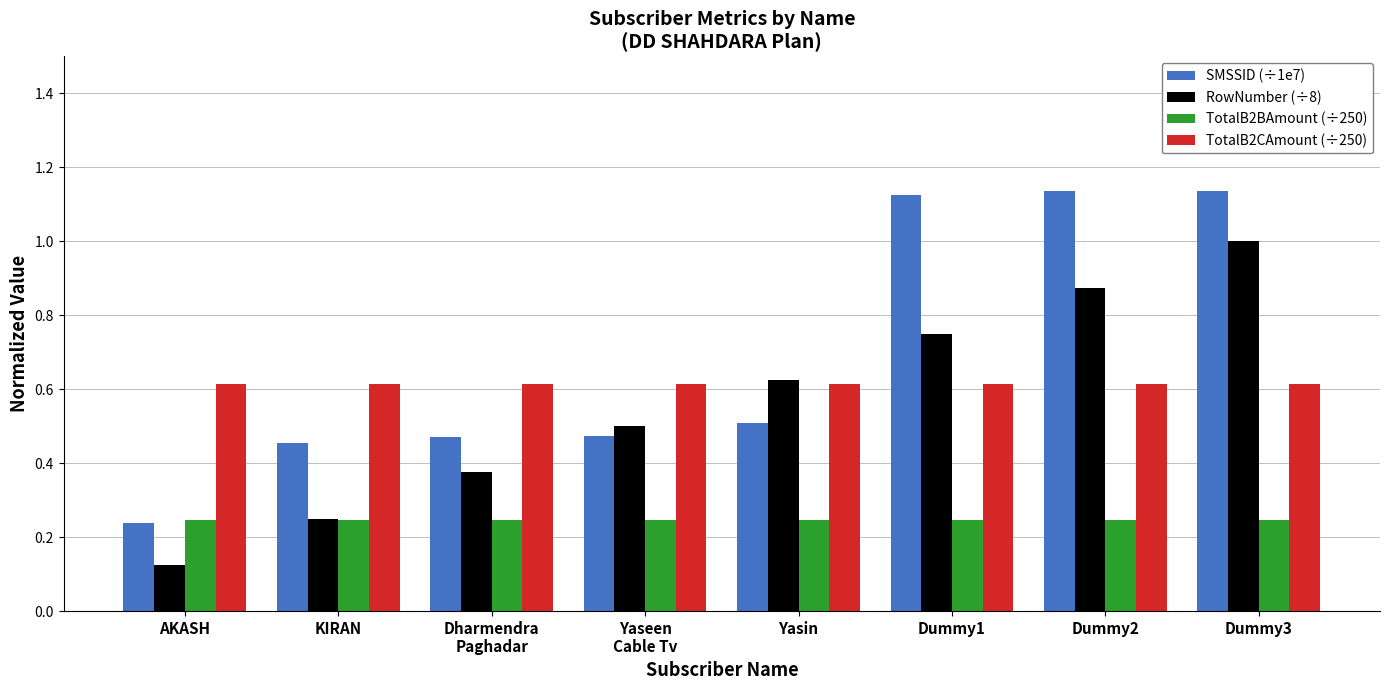

What position from the left is Dummy2?

7